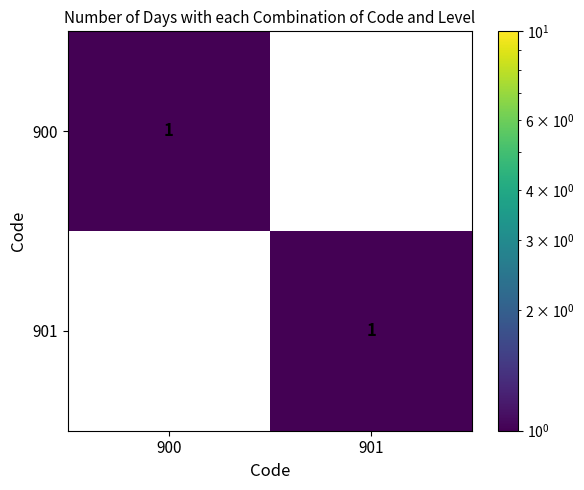

Is it true that 900 equals 1 at 900?

True